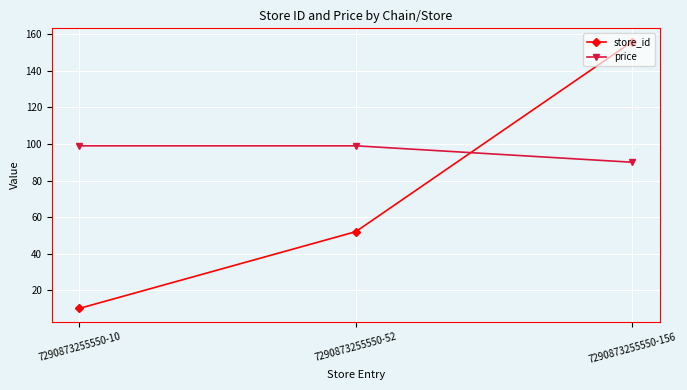

At which category does the chart reach its peak across all series?

7290873255550-156